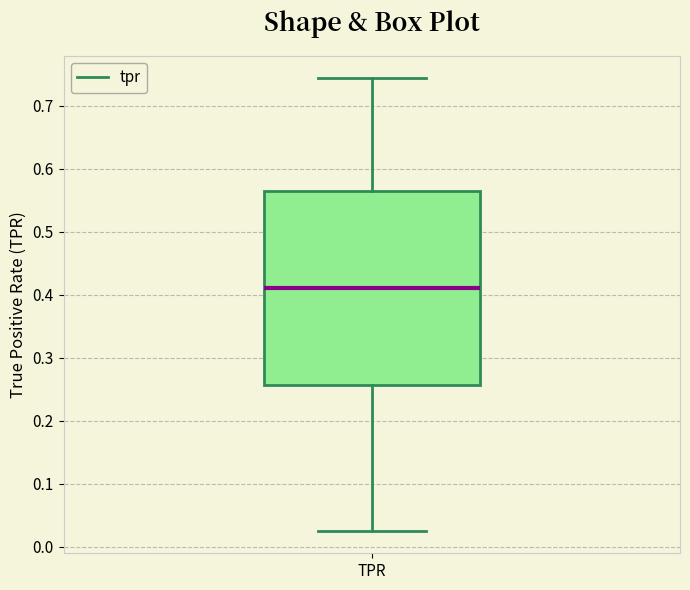

Read this box plot against the y-axis: the position of the median line, the range covered by the box, and the ends of both whiskers. The values are not printed on the chart, so give them approximately, as read against the axis.

median 0.41, box 0.26 to 0.56, whiskers 0.03 to 0.74